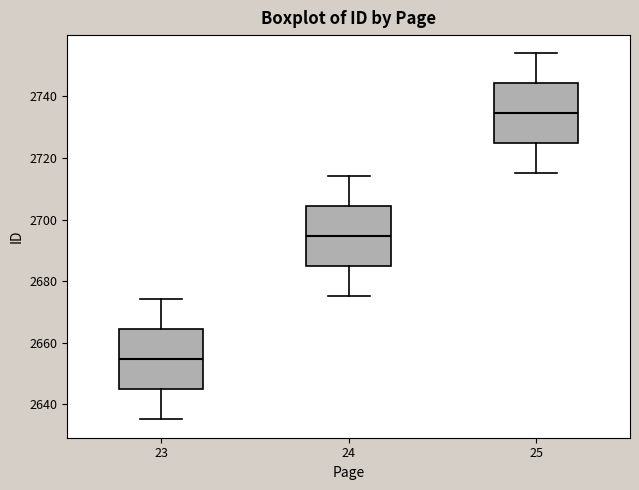

Which box's median line is the lowest?

23